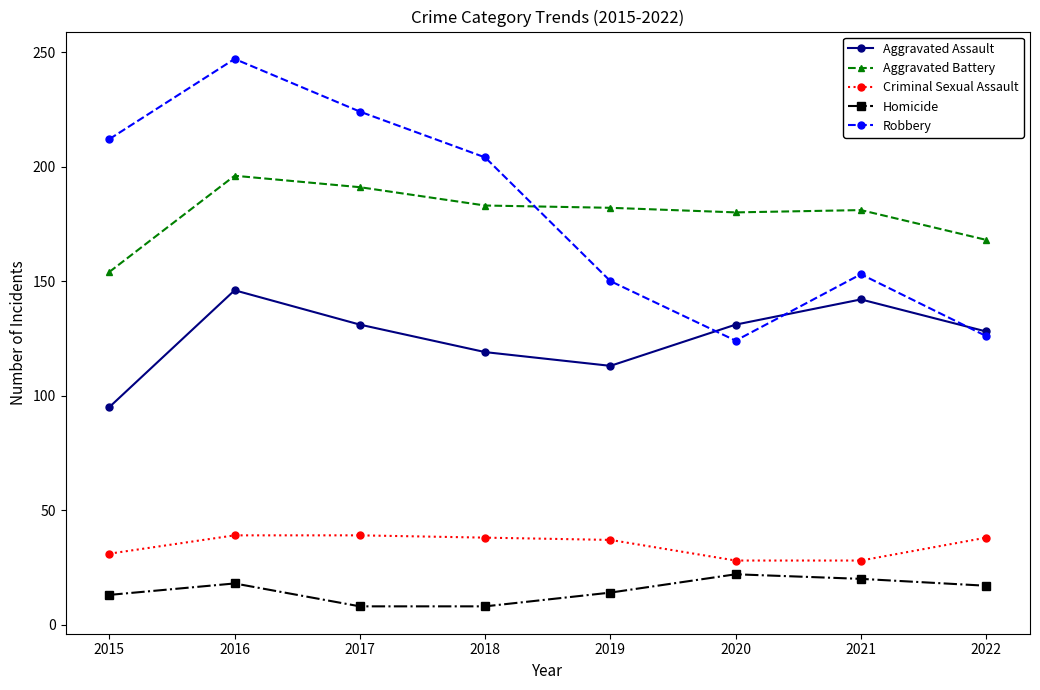

What is the sum of all Criminal Sexual Assault values?

278